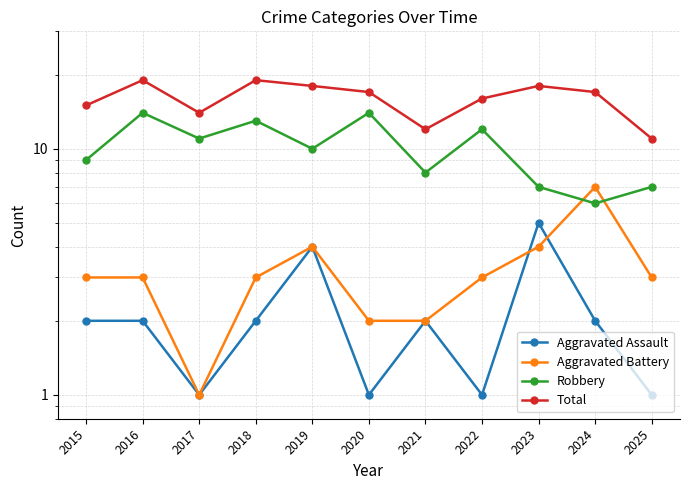

Reading left to right, transcribe all the data shown in this chart.

Aggravated Assault: 2	2	1	2	4	1	2	1	5	2	1
Aggravated Battery: 3	3	1	3	4	2	2	3	4	7	3
Robbery: 9	14	11	13	10	14	8	12	7	6	7
Total: 15	19	14	19	18	17	12	16	18	17	11